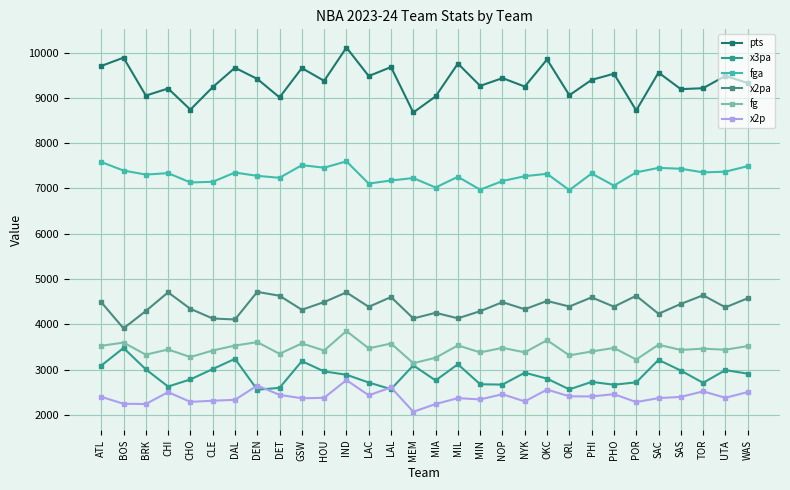

What is the maximum value for x2p?

2773